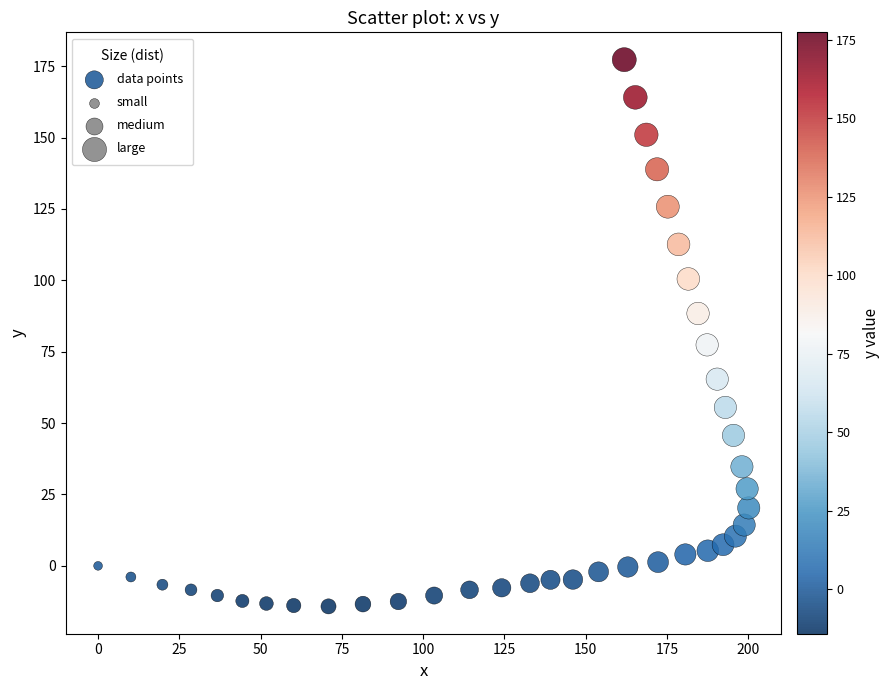

What is the range of X values (max minus min)?

200.2